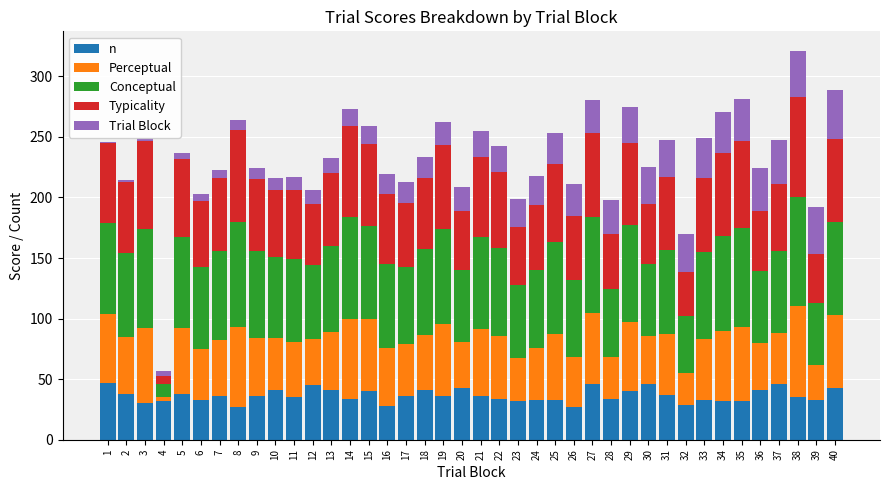

The value of n at 28 is 34.0. True or false?

True